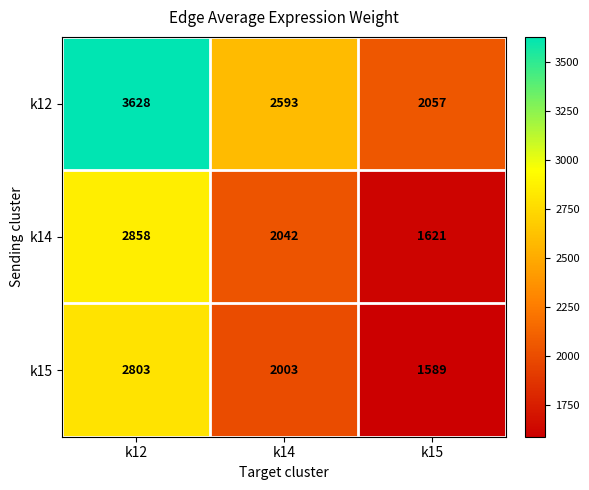

What is the average value of the k12 series?

2759